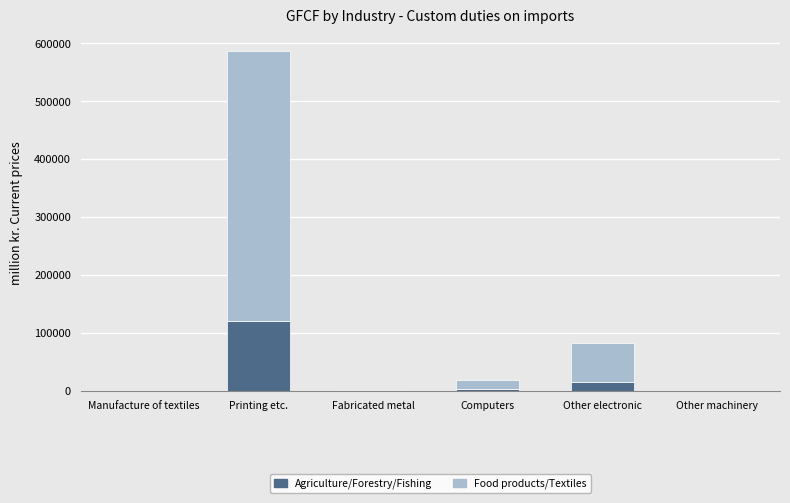

Are the bars grouped side by side (vs. stacked)?

No